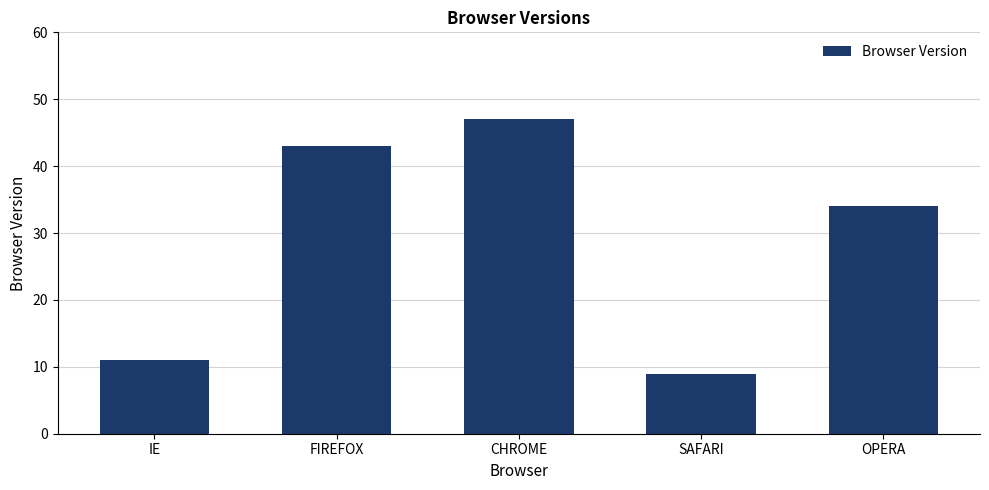

Reading left to right, extract all data points from this chart.

11	43	47	9	34